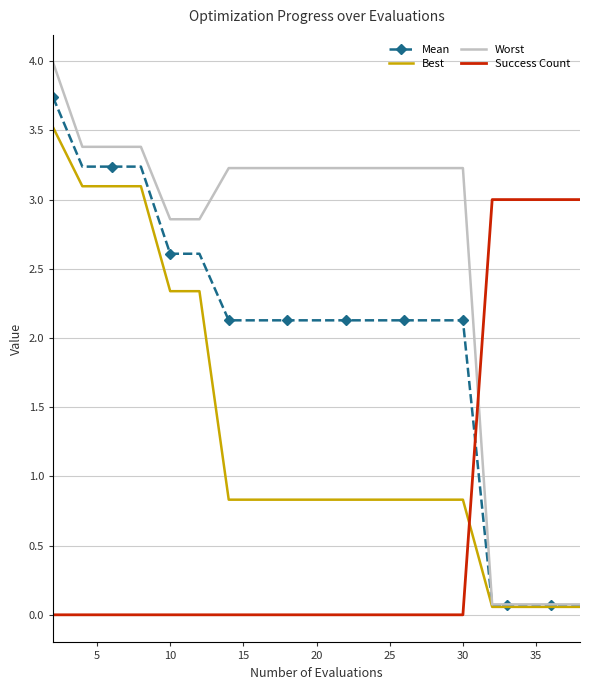

How many intersections are there between Success Count and Best?

1